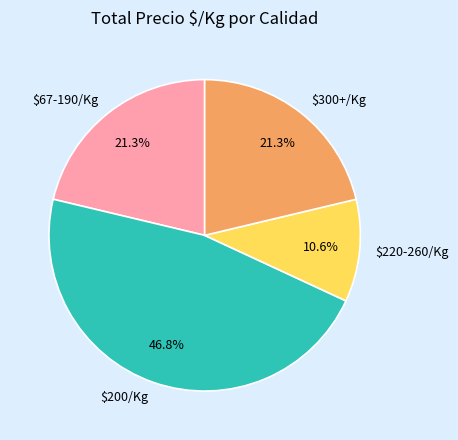

What percentage is NOT represented by $300+/Kg?

78.7%